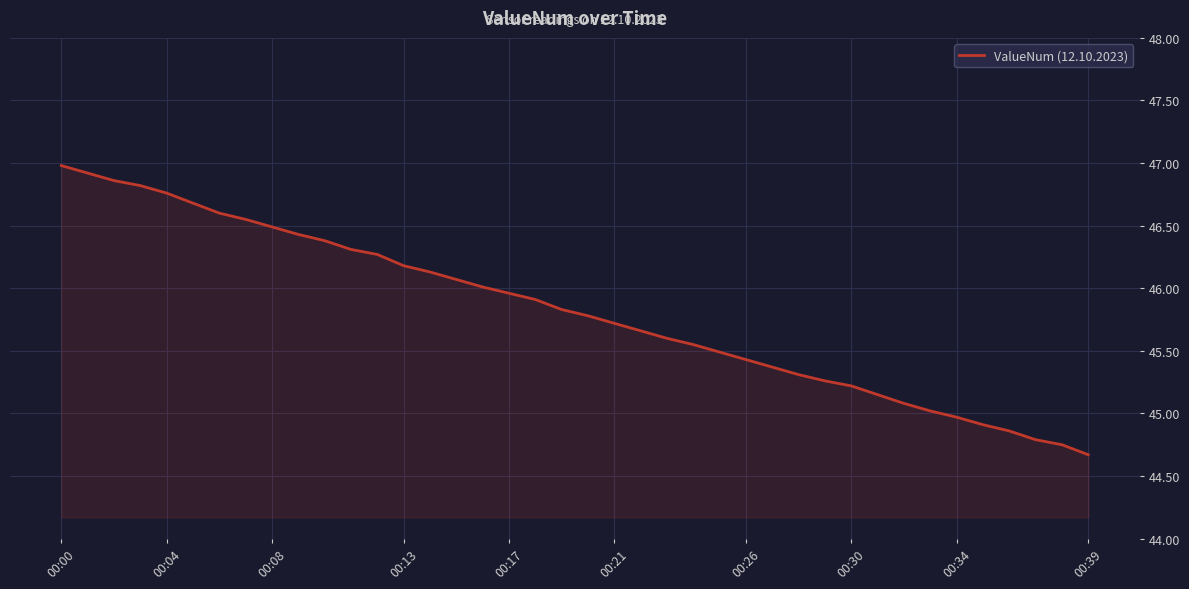

What is the smallest value displayed?

44.7